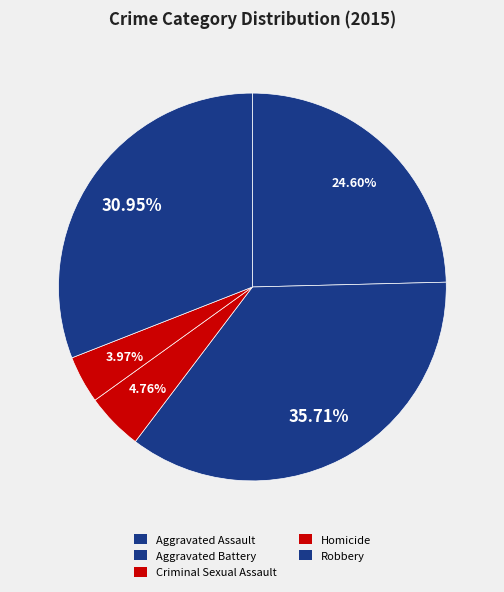

To the nearest percent, what percentage of the pie is Robbery?

31%